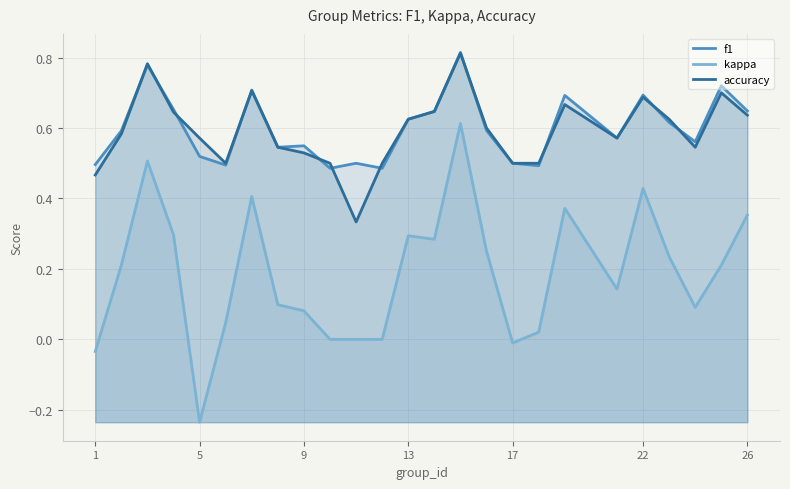

True or false: accuracy has a value of 0.1 at 17.

False